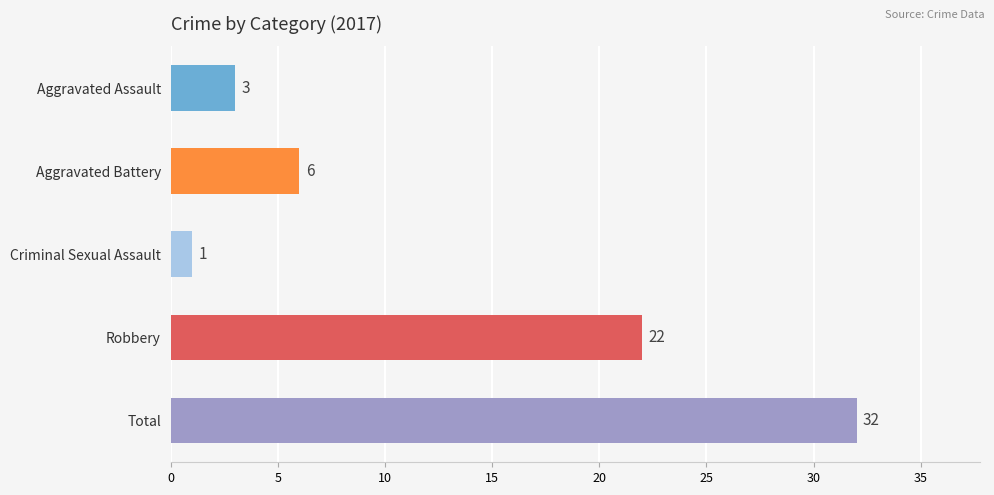

Which label corresponds to the smallest value in the chart?

Criminal Sexual Assault